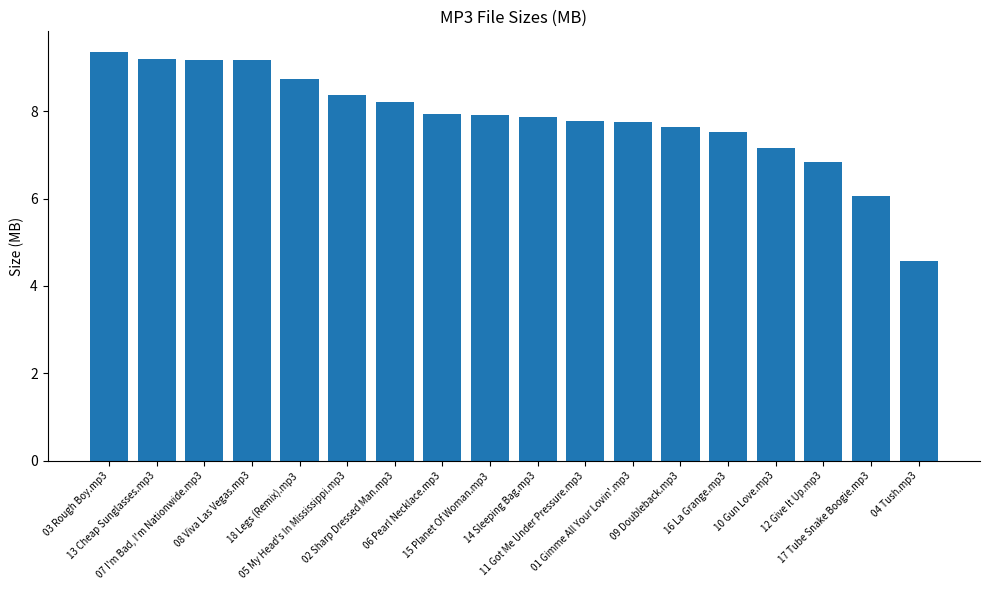

What is the minimum value shown in the chart?

4.6